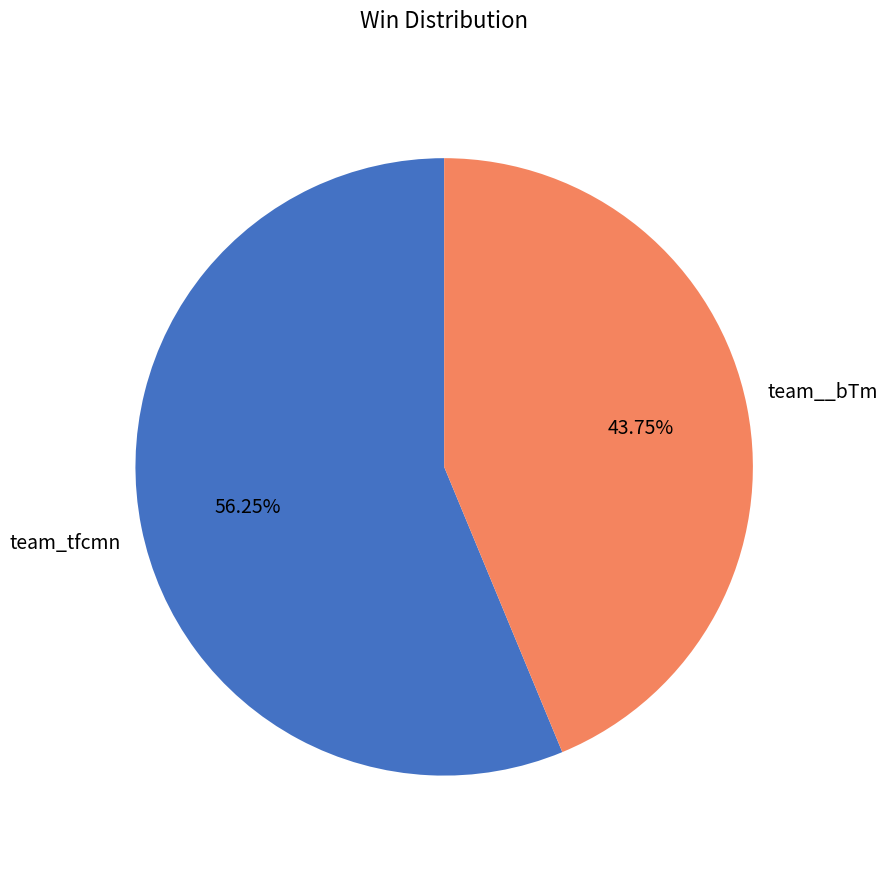

Is there a majority slice in this chart?

Yes